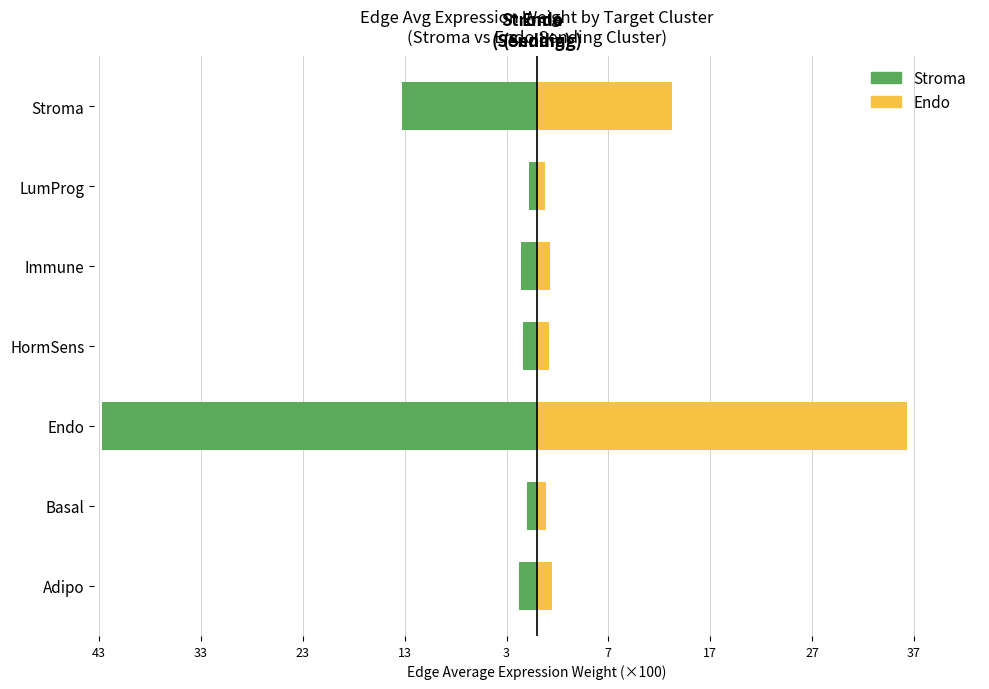

What is the maximum value for Endo?

36.3